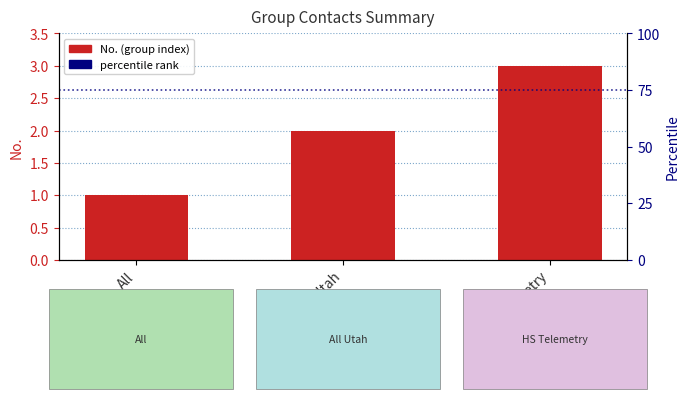

List the labels in order of value, smallest first.

All, All Utah, HS Telemetry